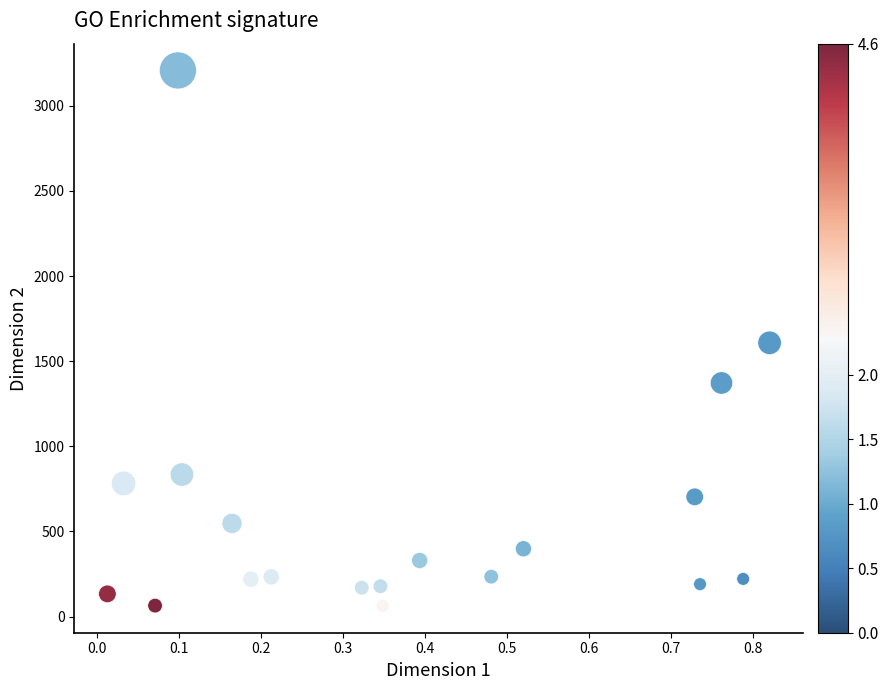

What is the range of Y values (max minus min)?

3146